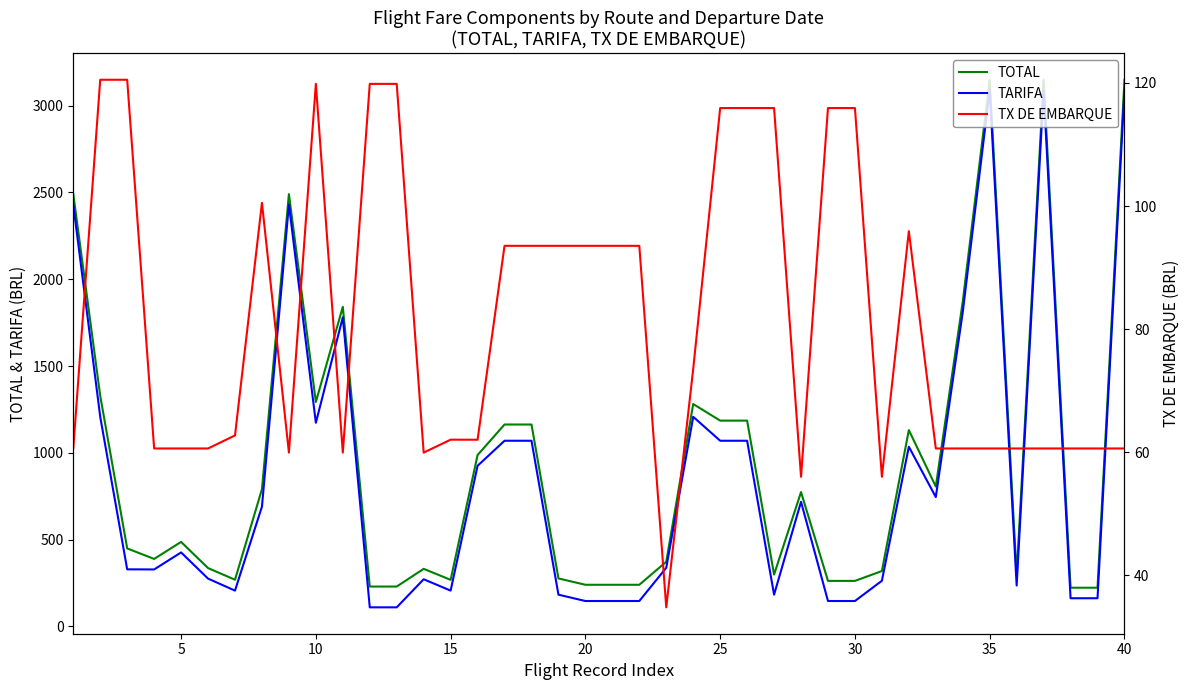

What is the average value of the TOTAL series?

936.6